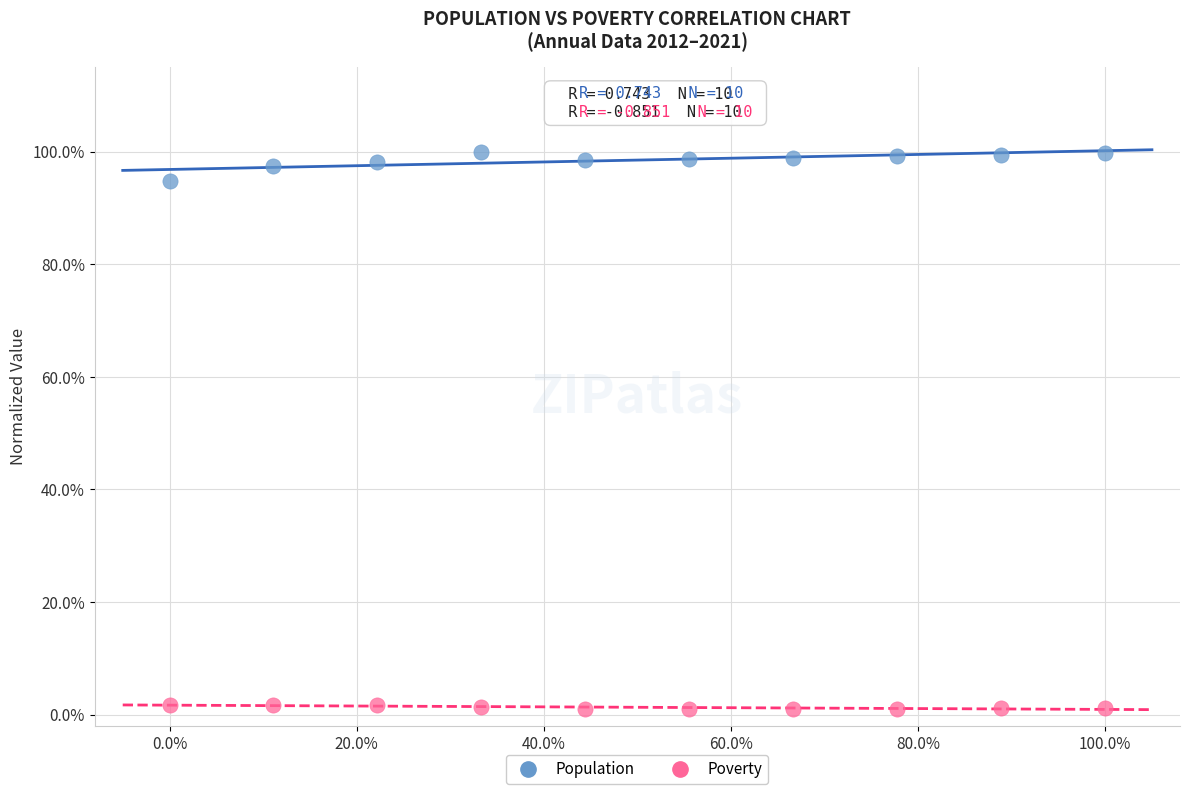

What are all the series names shown in the legend?

Population, Poverty